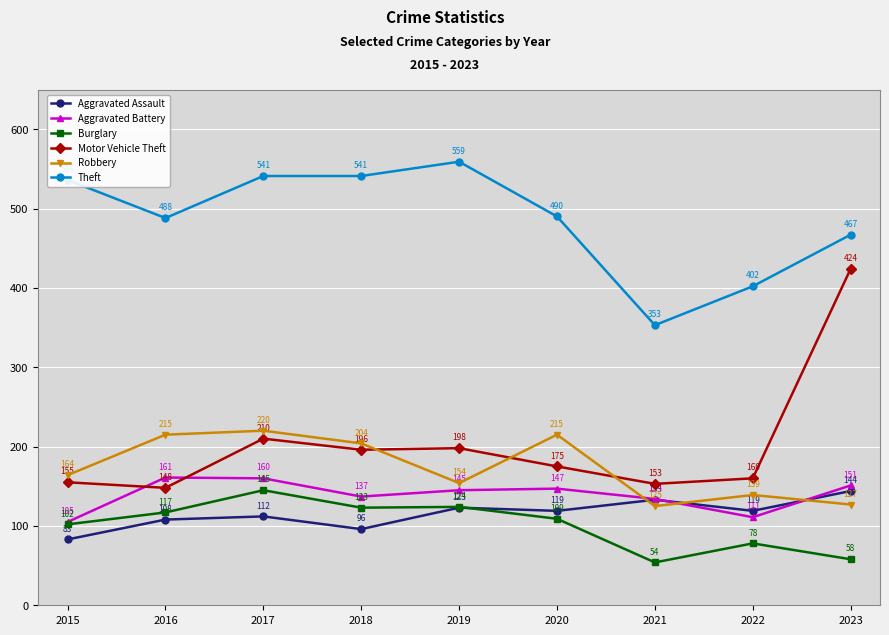

What is the spread (max minus min) of values at 2015?

453